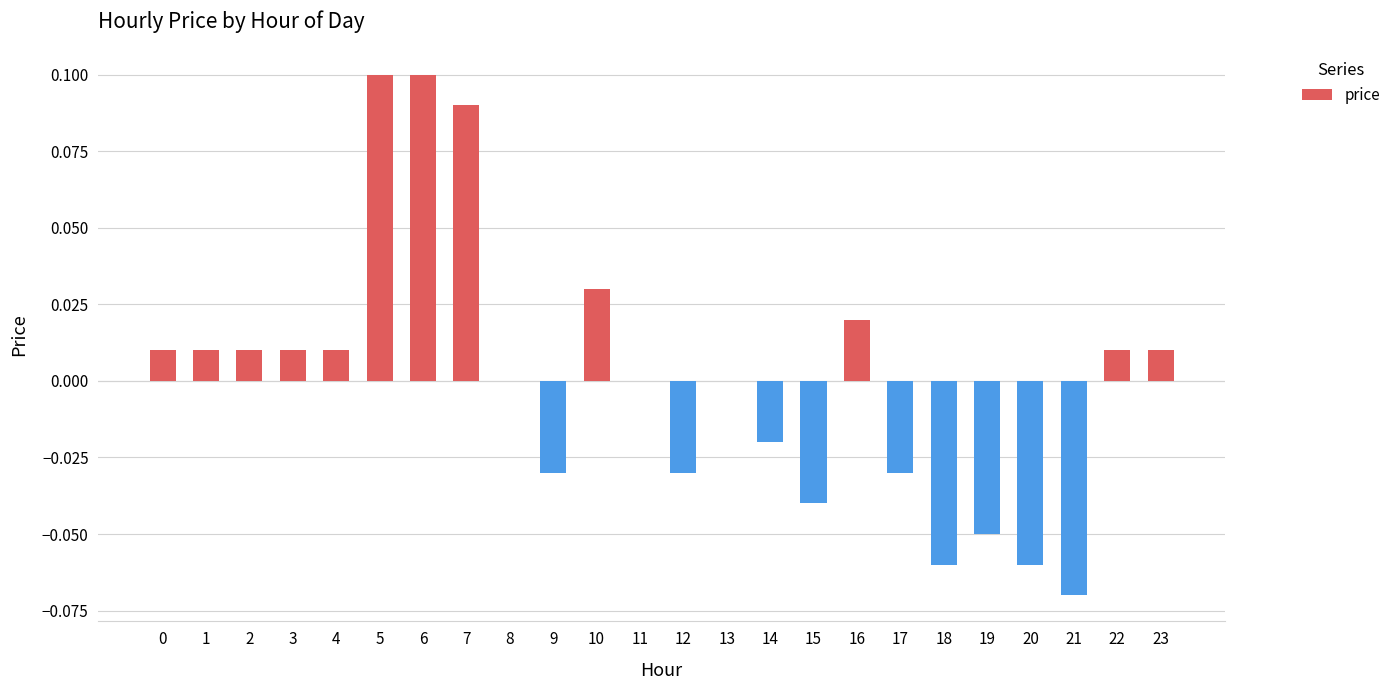

The value at 3 is 0.0. True or false?

True